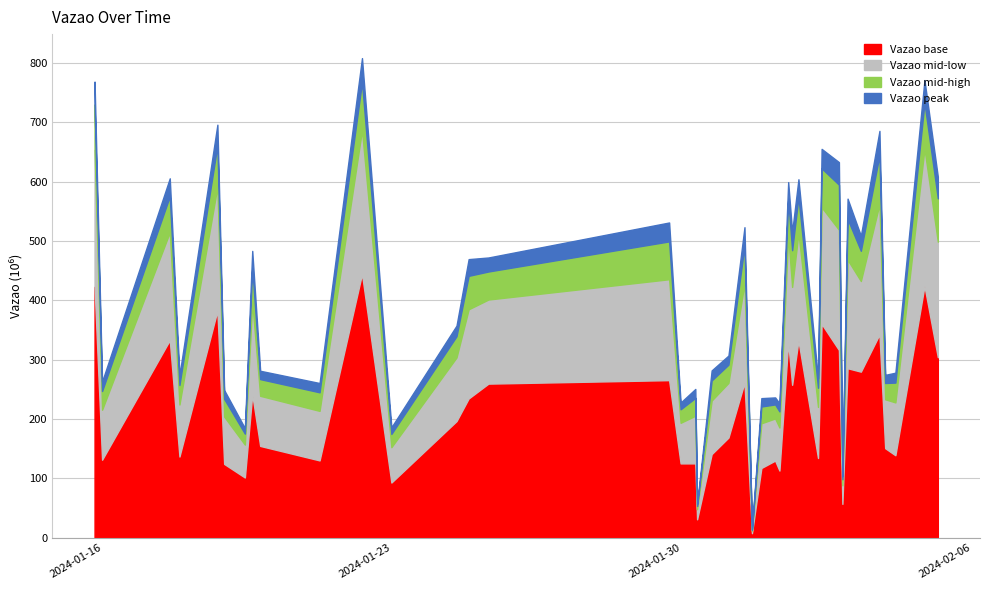

What is the difference between the maximum and minimum values?

794351247